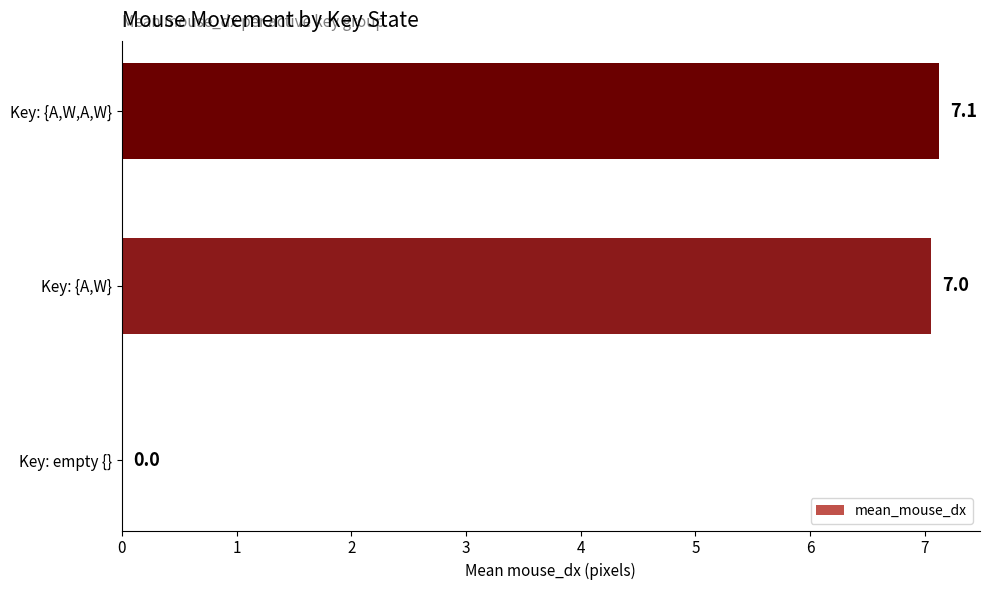

What is the greatest value displayed?

7.1